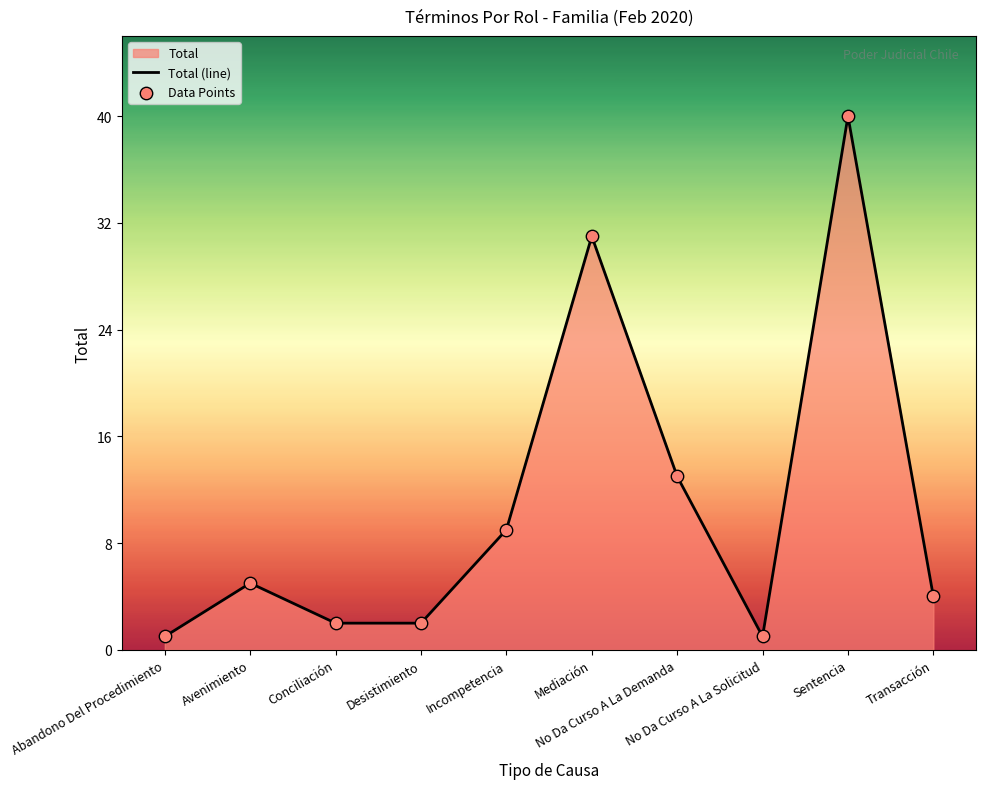

What is the total value across all series at Mediación?

62